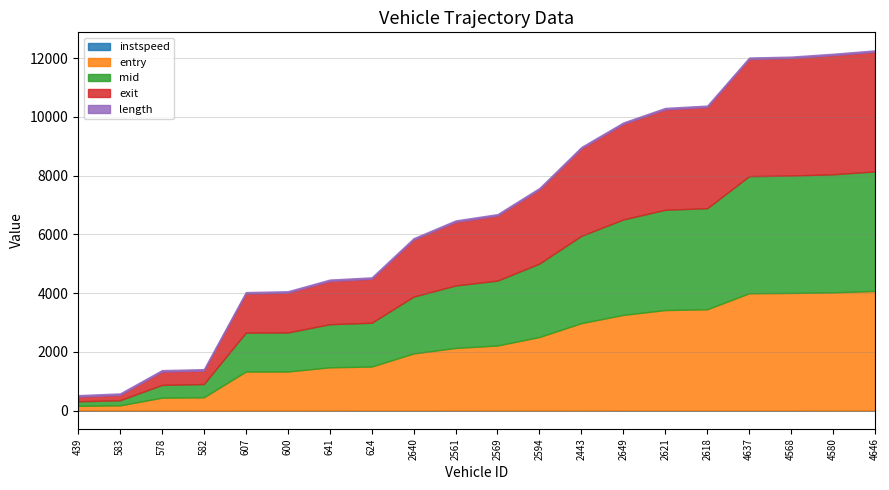

Count the number of data series in this chart.

5